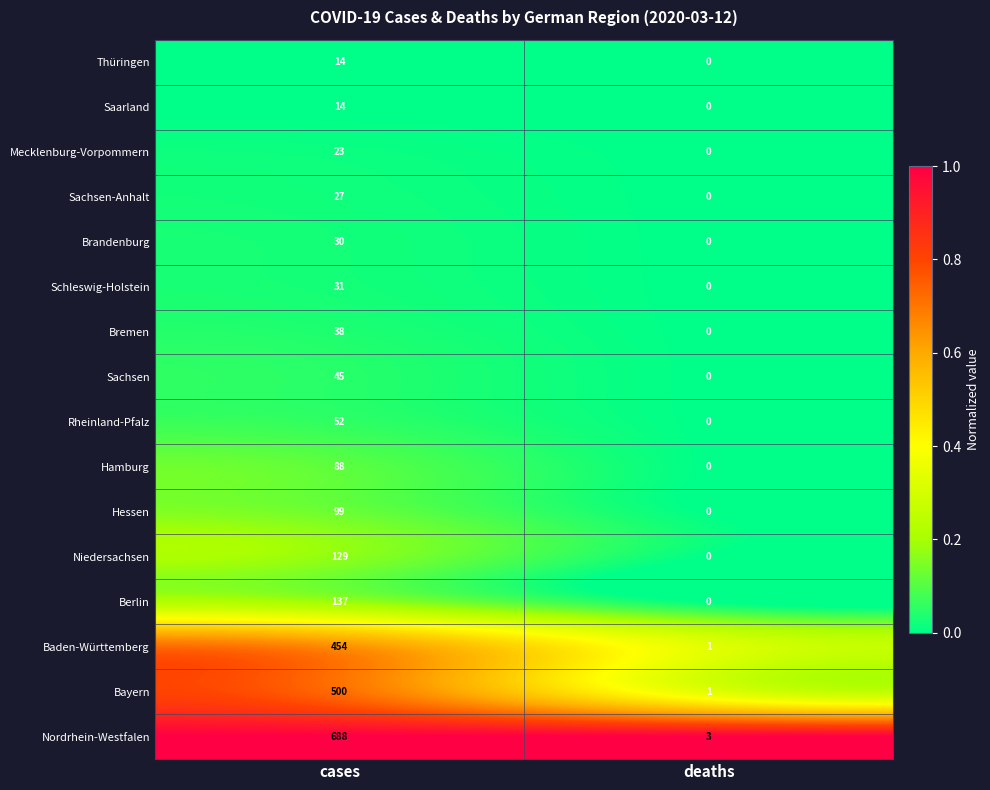

The Thüringen series shows 8 at deaths. True or false?

False